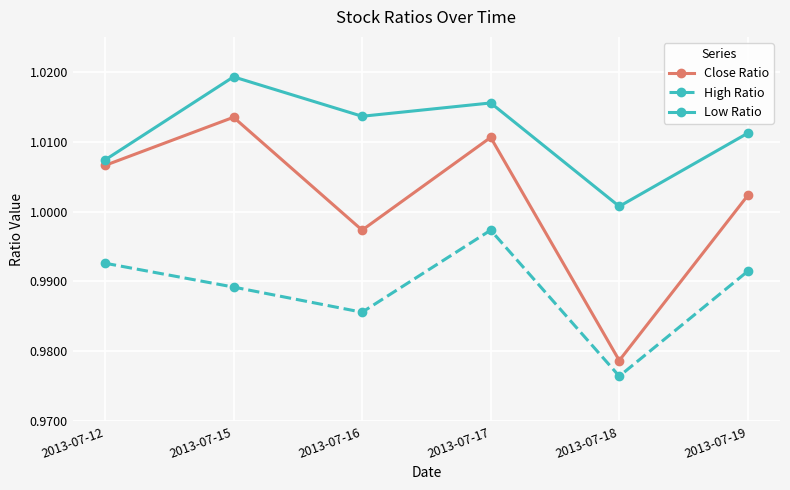

List the series in order of their peak value, lowest first.

High Ratio, Close Ratio, Low Ratio